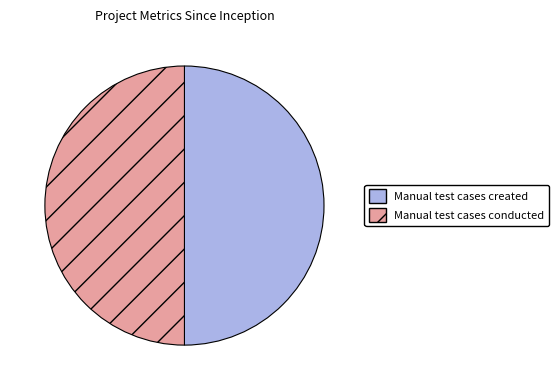

Is it true that Manual test cases created is 50% of the pie?

True